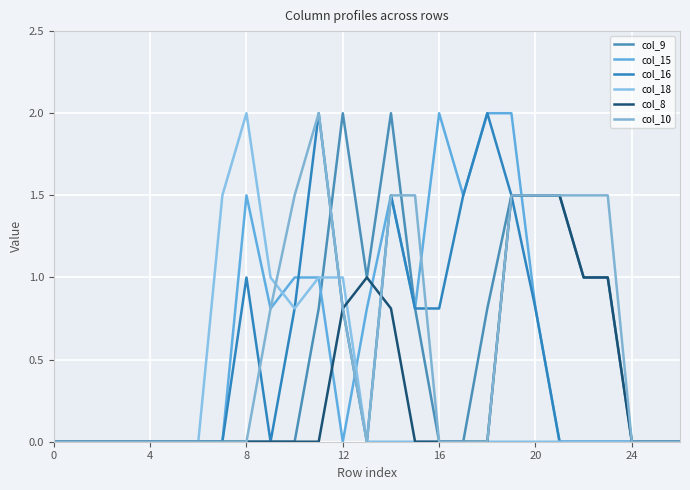

True or false: col_9 has more than 2 interior local peaks.

False